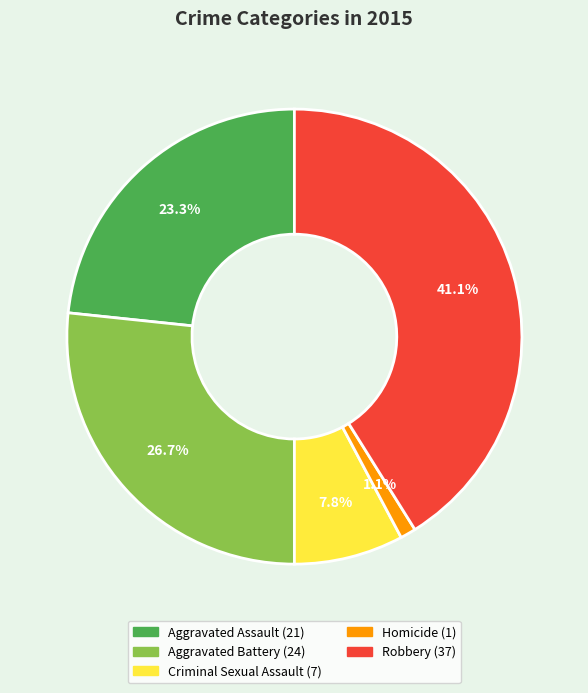

To the nearest percent, what is the average slice percentage?

20%